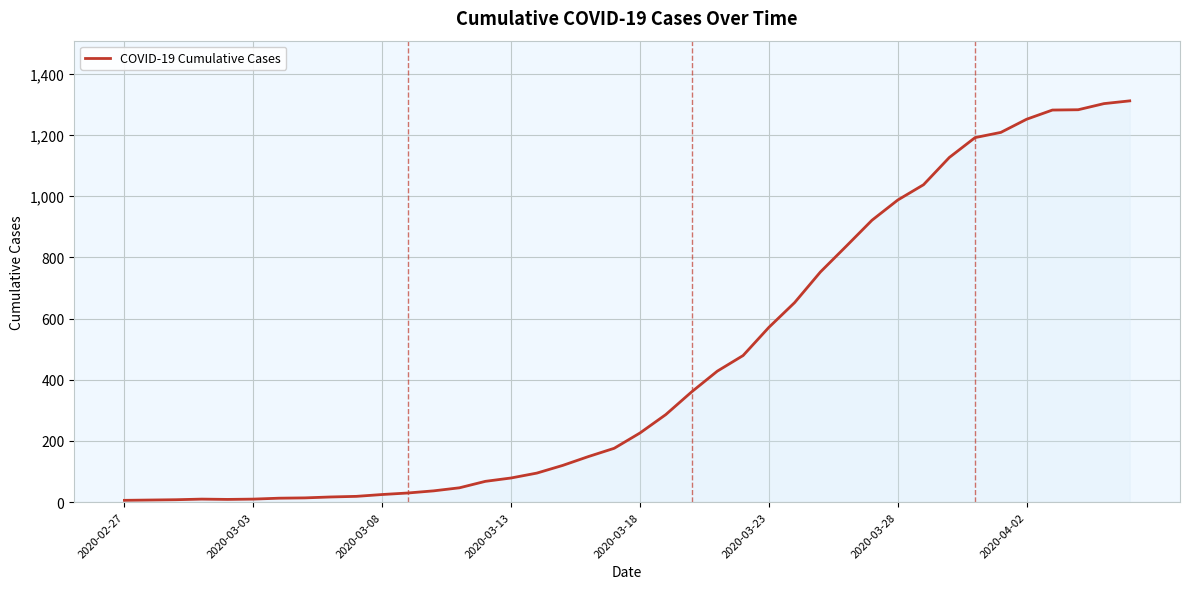

What is the greatest value displayed?

1311